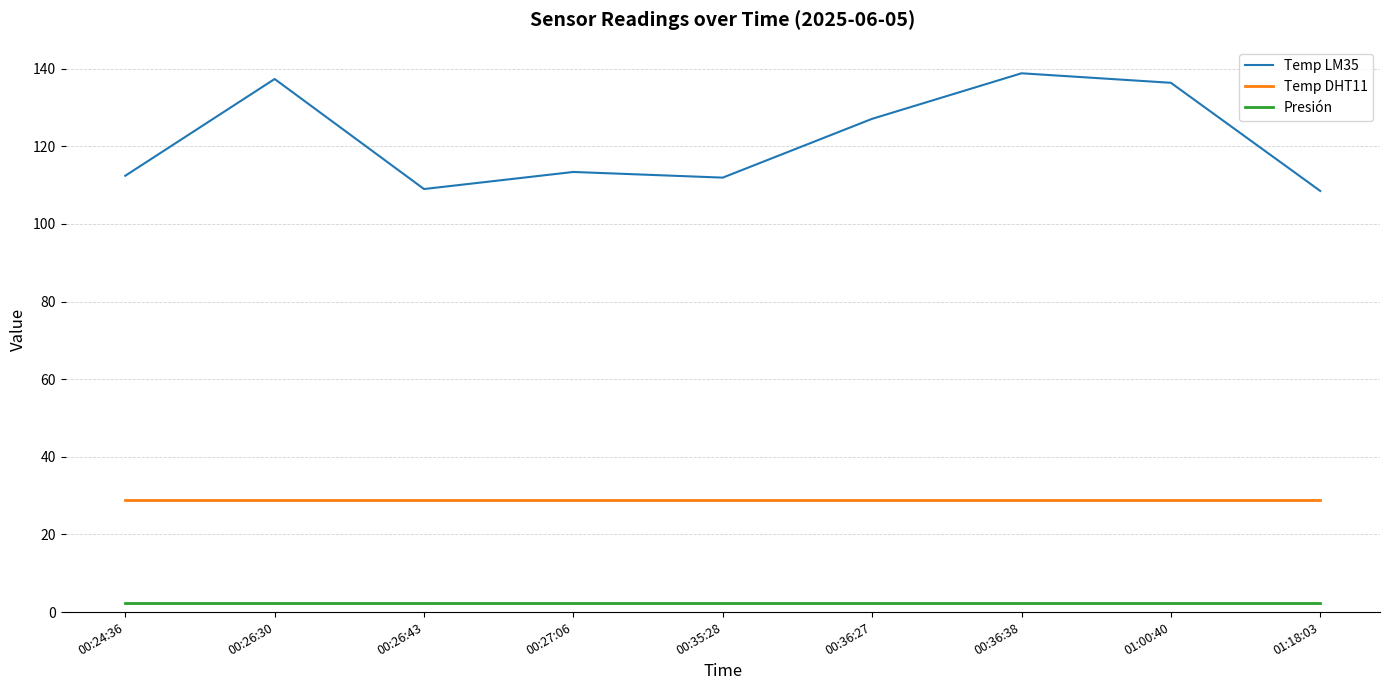

Rank the series by their average value, from highest to lowest.

Temp LM35, Temp DHT11, Presión